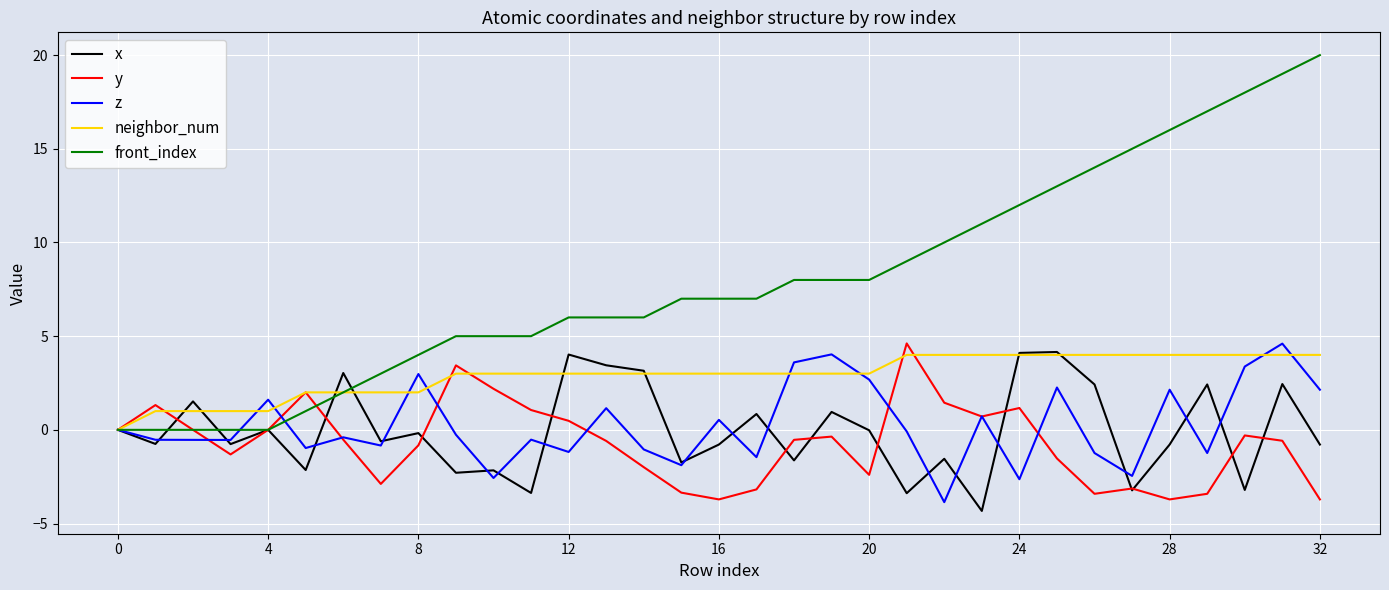

Which series has the largest total across all categories?

front_index